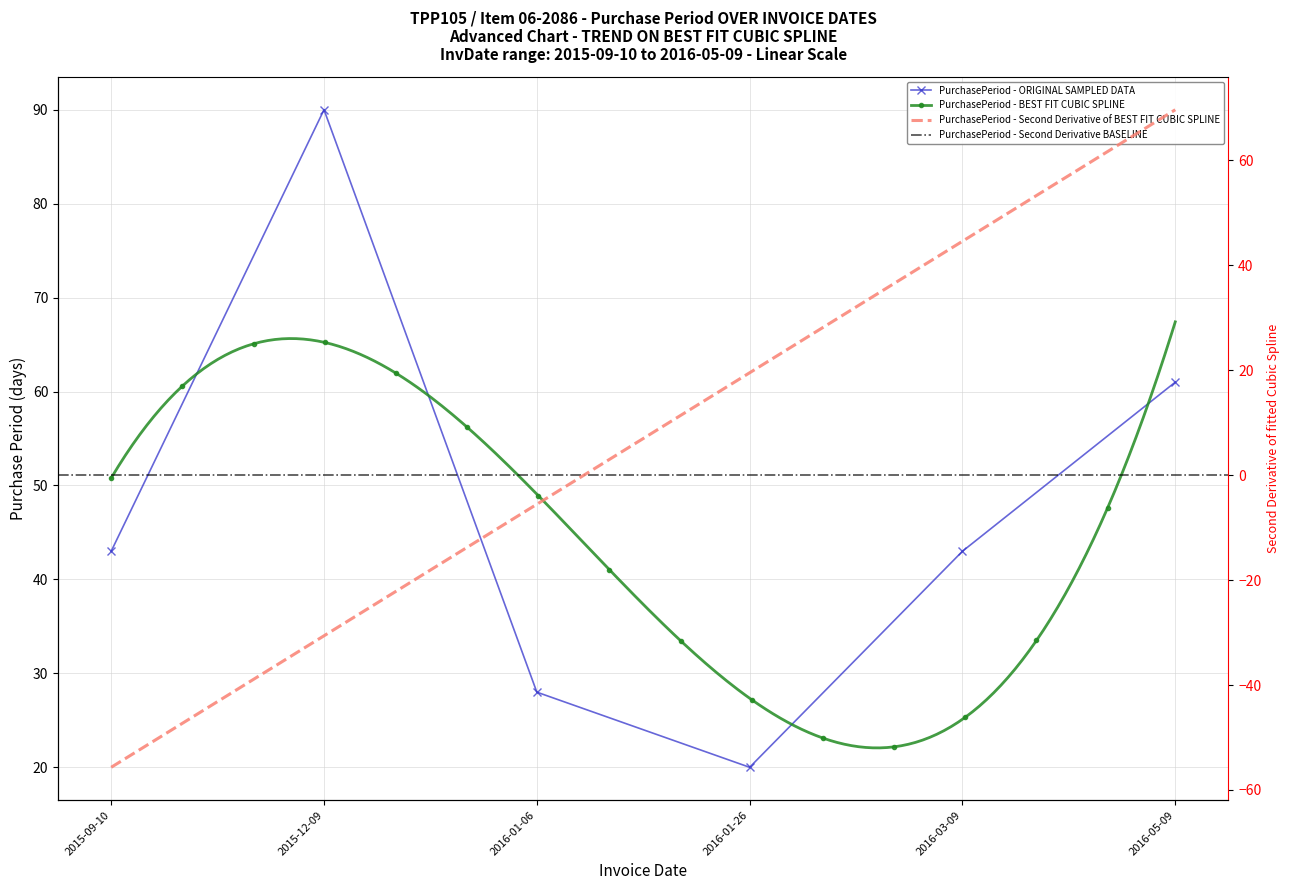

Where is the data nearest to the value 55?

2016-05-09